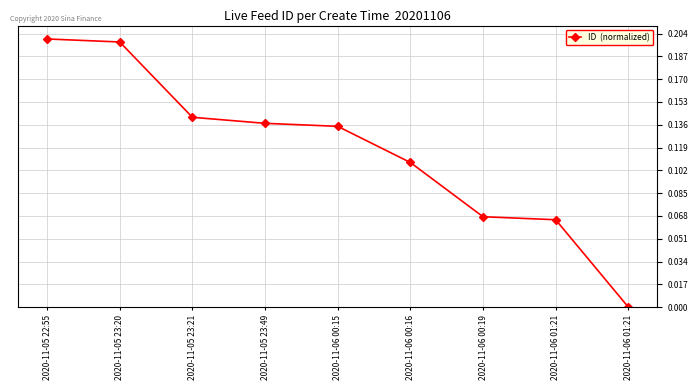

Reading left to right, transcribe all the data shown in this chart.

2020-11-05 22:55=0.2	2020-11-05 23:20=0.2	2020-11-05 23:21=0.1	2020-11-05 23:49=0.1	2020-11-06 00:15=0.1	2020-11-06 00:16=0.1	2020-11-06 00:19=0.1	2020-11-06 01:21=0.1	2020-11-06 01:21=0.0